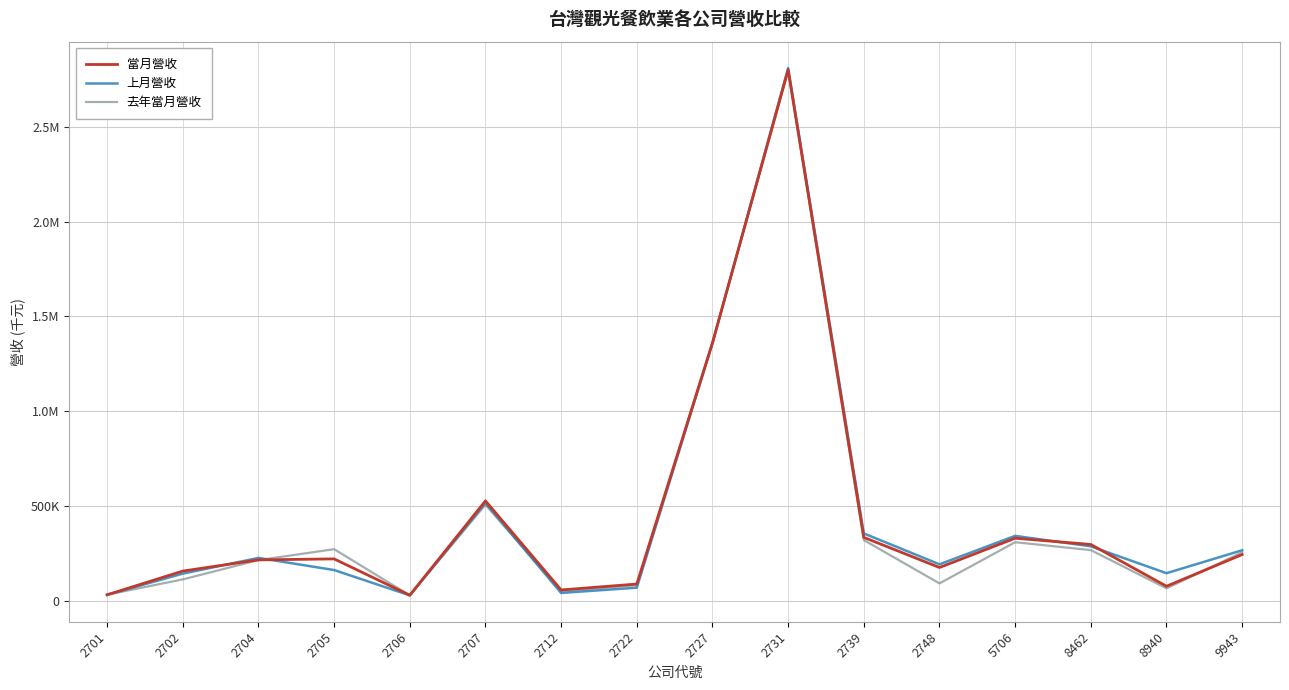

Which series ends up on top after the final intersection of 上月營收 and 去年當月營收?

上月營收